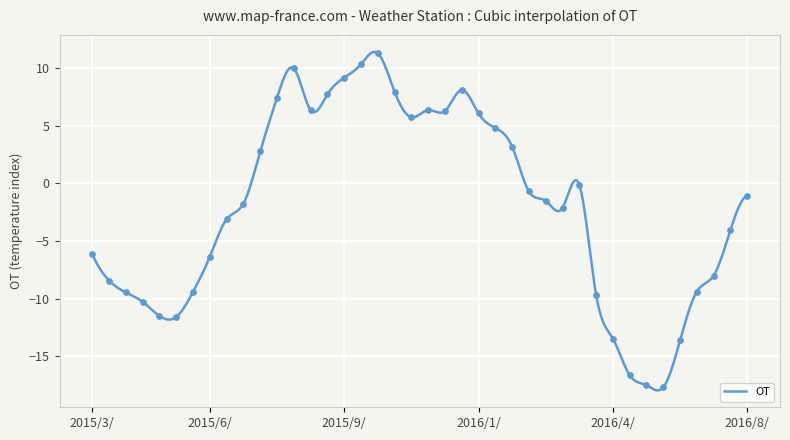

What is the highest value of the OT series?

11.4